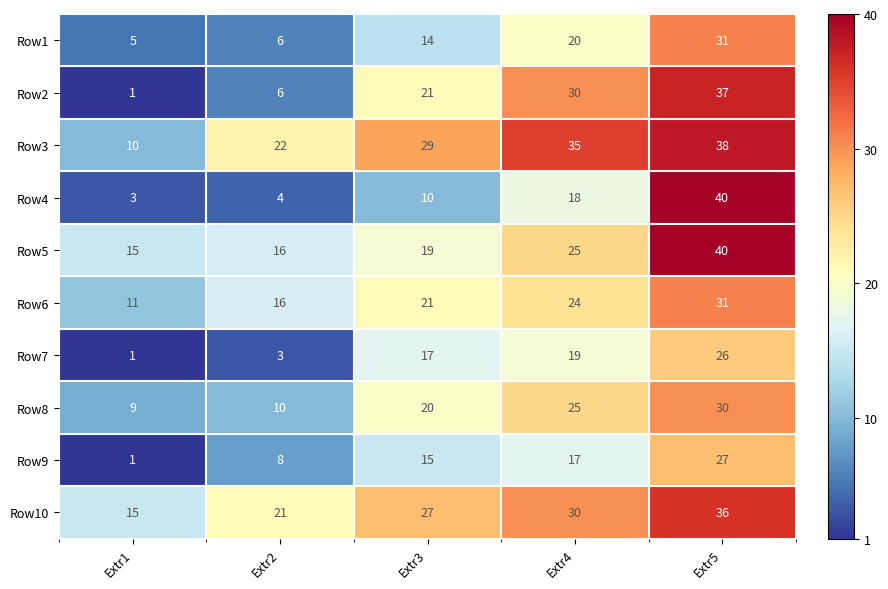

Count the number of categories in the chart.

5